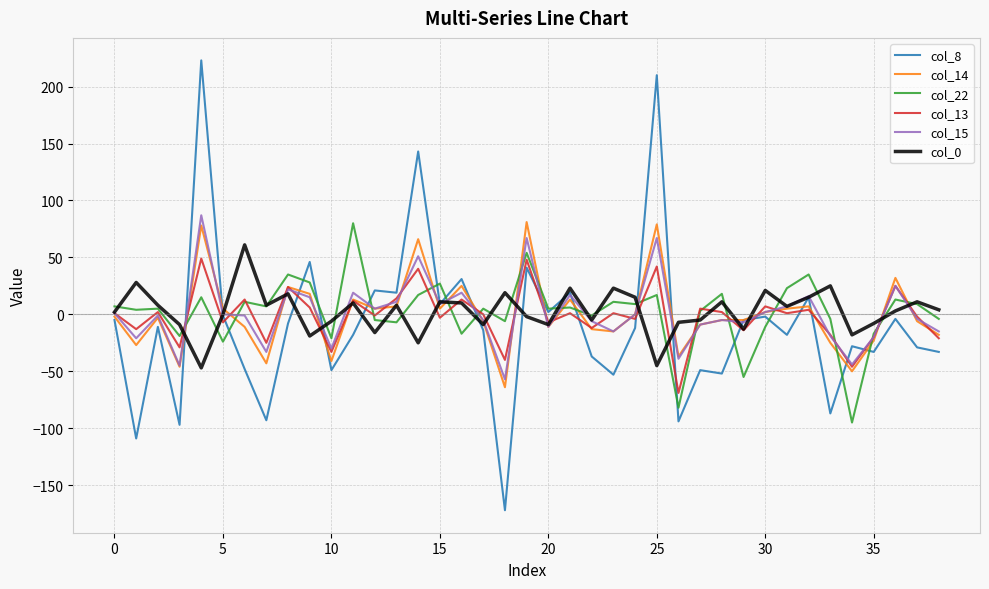

What is the smallest value displayed?

-172